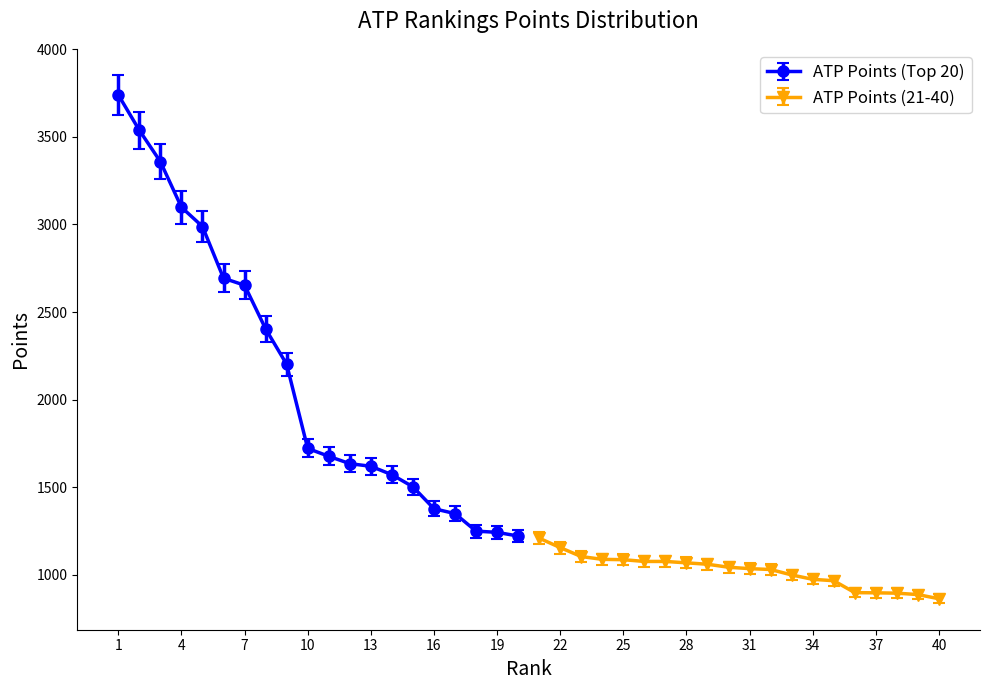

What is the value of the ATP Points (21-40) point at the 5th from the left?

1087